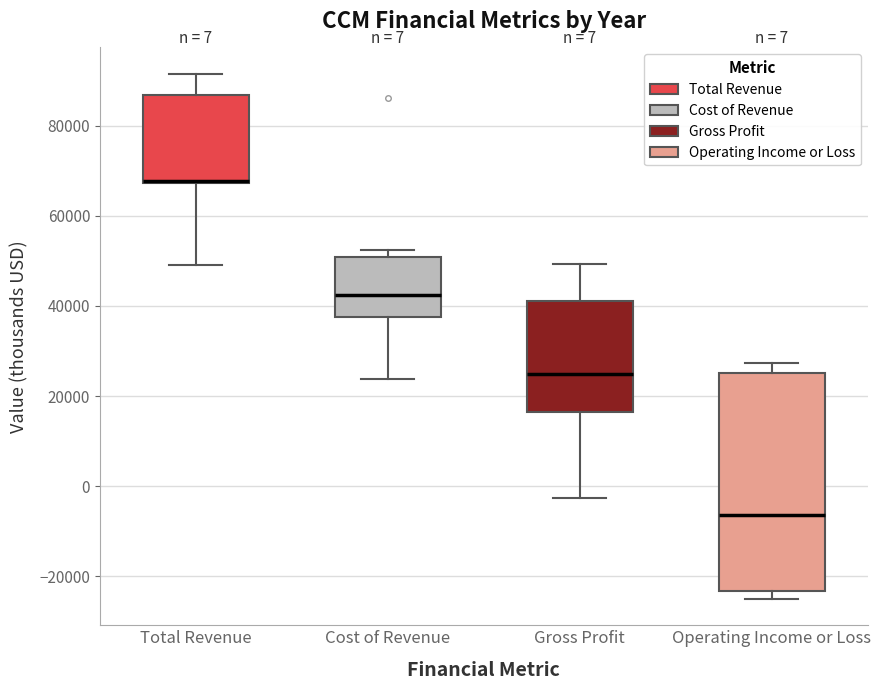

Which box is the tallest, from its lower edge to its upper edge?

Operating Income or Loss